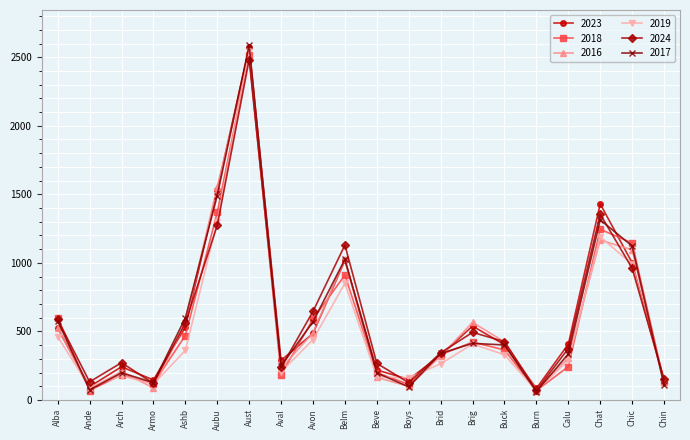

What is the label of the 3rd point from the right?

Chat